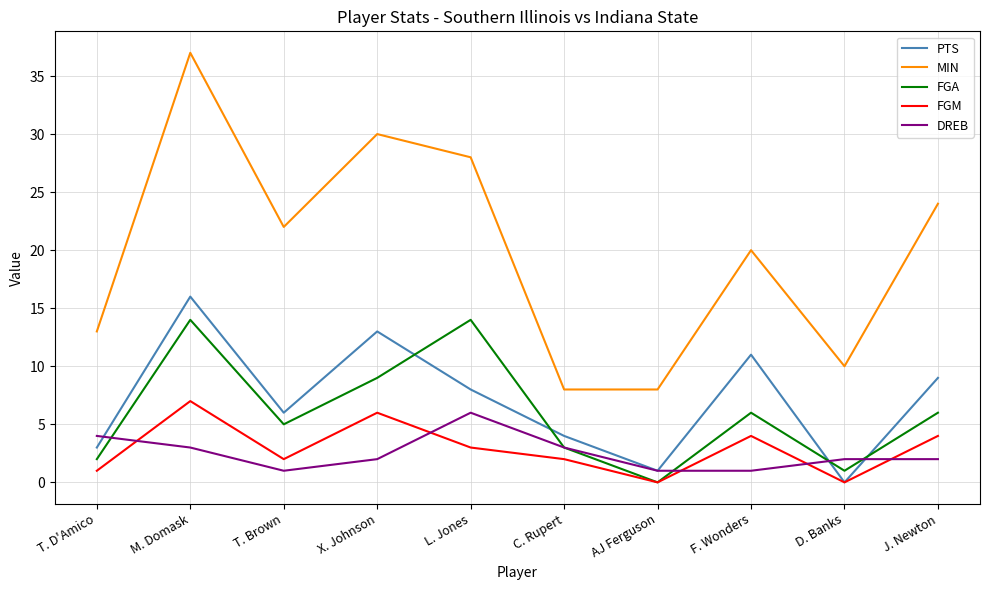

The value of FGA at F. Wonders is 6. True or false?

True